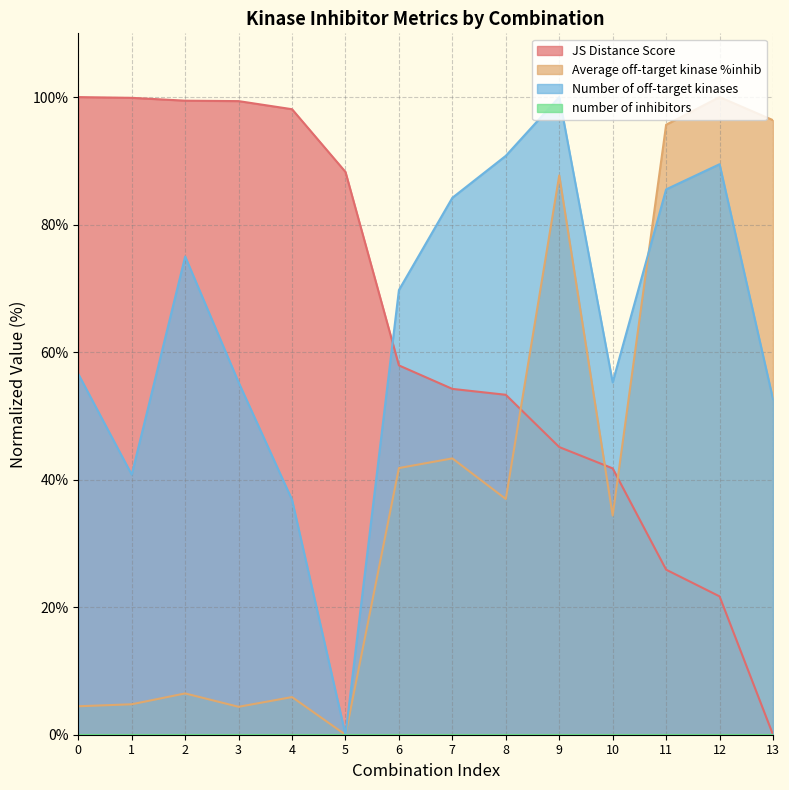

What is the difference between the highest and lowest values at 13?

96.4